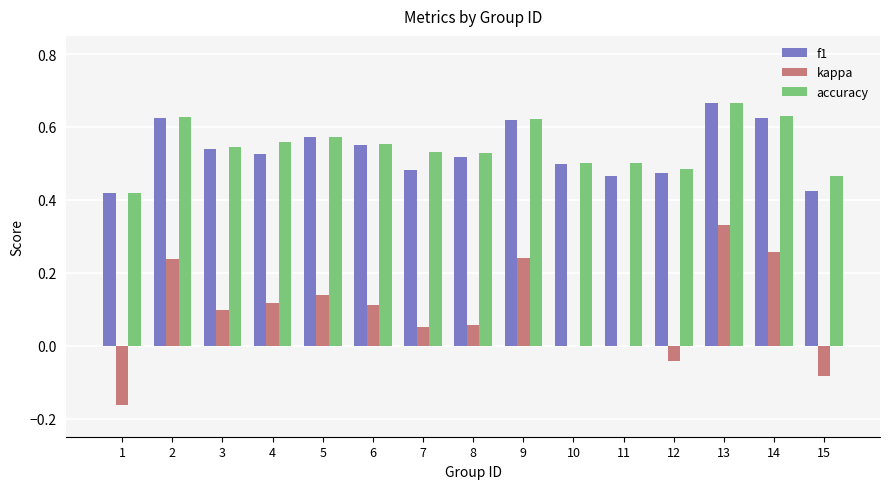

True or false: accuracy has a value of 0.7 at 7.

False